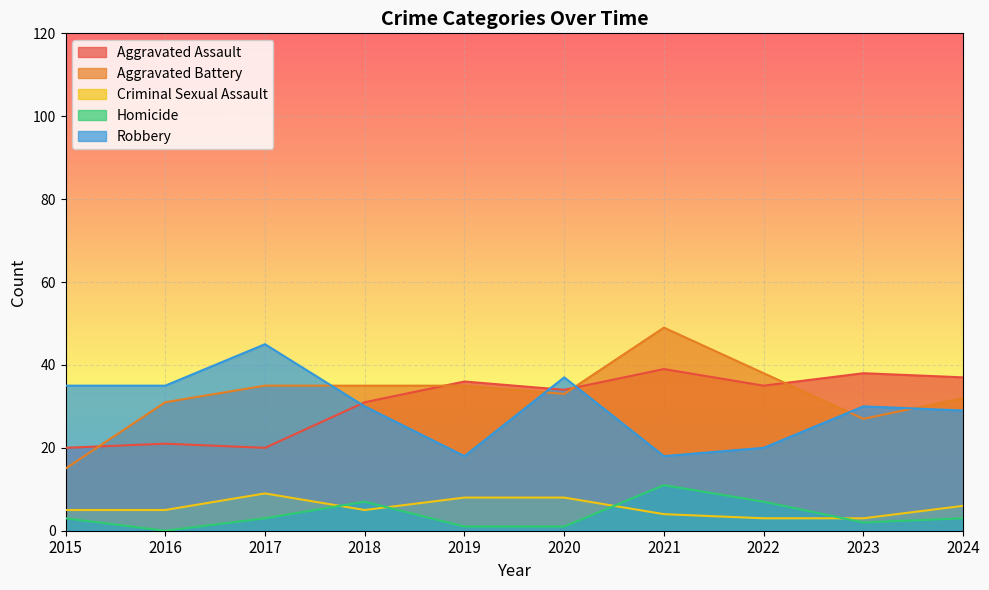

The Aggravated Battery series shows 58 at 2019. True or false?

False